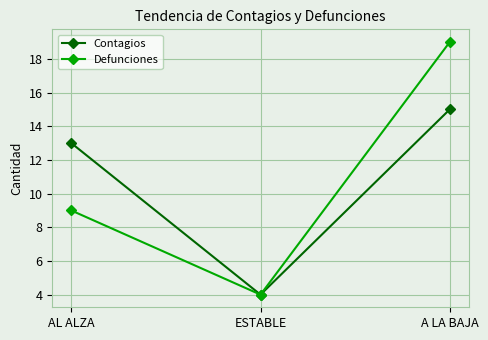

List the labels in order of Contagios value, largest first.

A LA BAJA, AL ALZA, ESTABLE